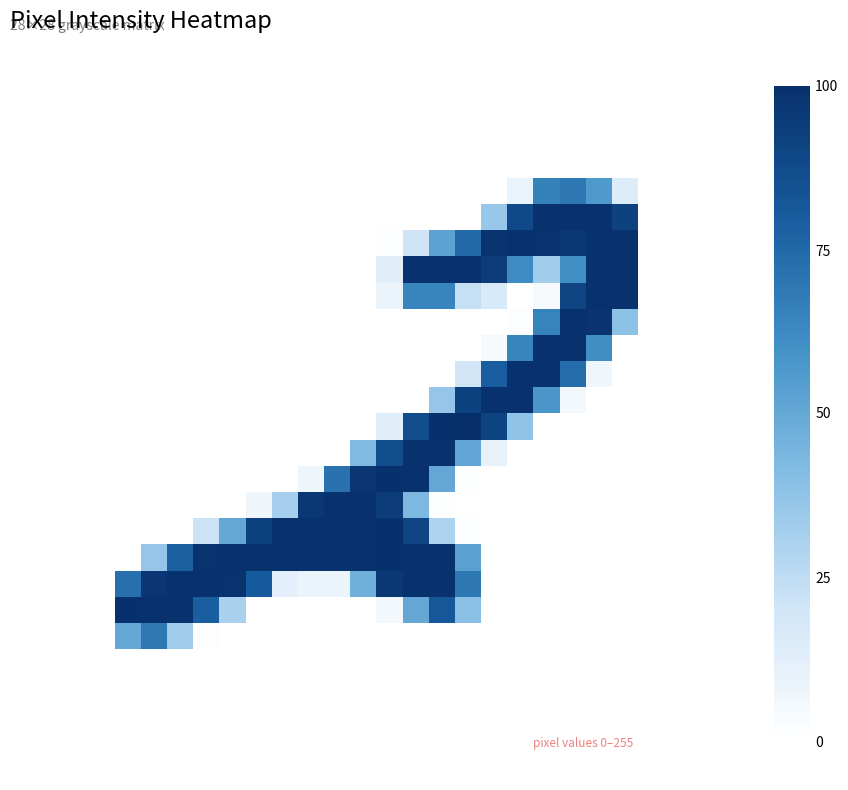

How many data points does each series have?

28